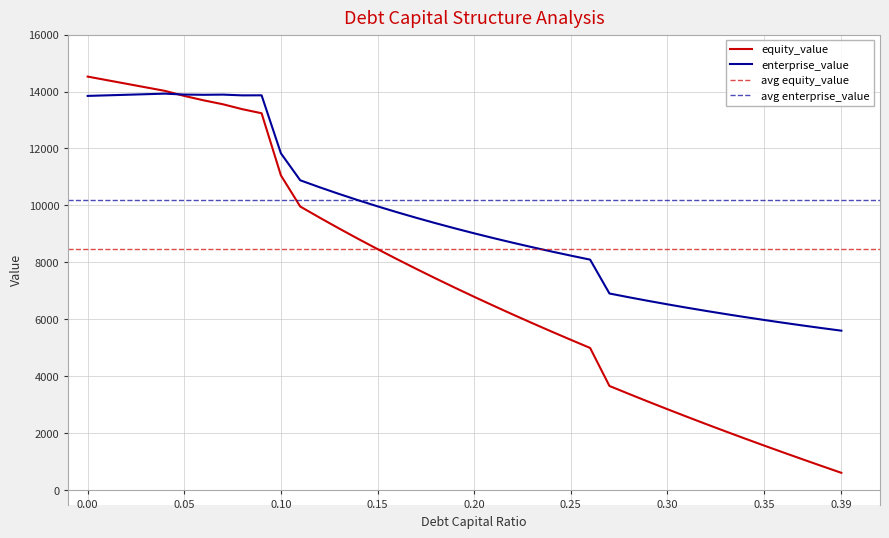

Where is debt_capital nearest to the value 7570?

0.18